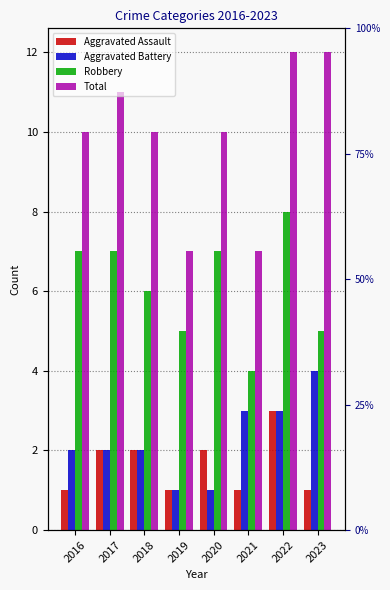

Reading left to right, extract all data points from this chart.

Aggravated Assault: 1	2	2	1	2	1	3	1
Aggravated Battery: 2	2	2	1	1	3	3	4
Robbery: 7	7	6	5	7	4	8	5
Total: 10	11	10	7	10	7	12	12